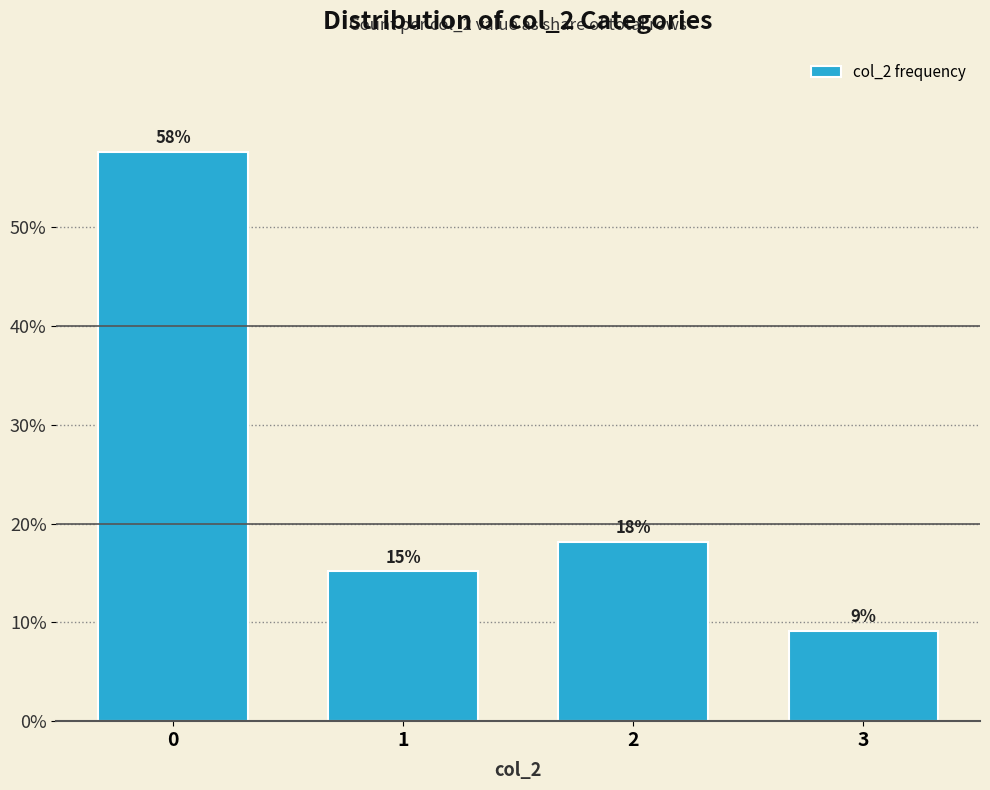

Is it true that the value at 0 is 0.6?

True